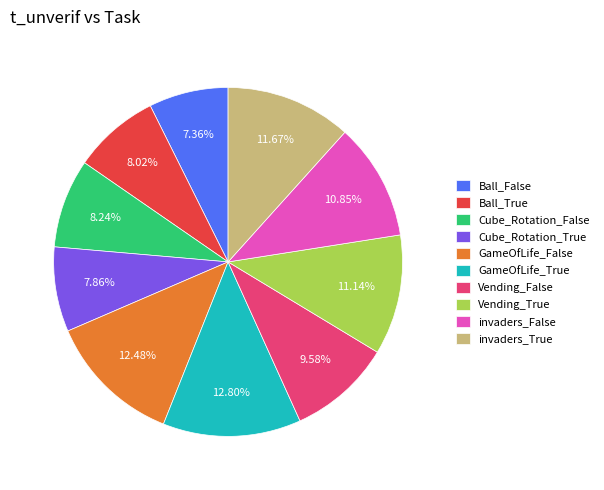

Is it true that Ball_True is 8% of the pie?

True